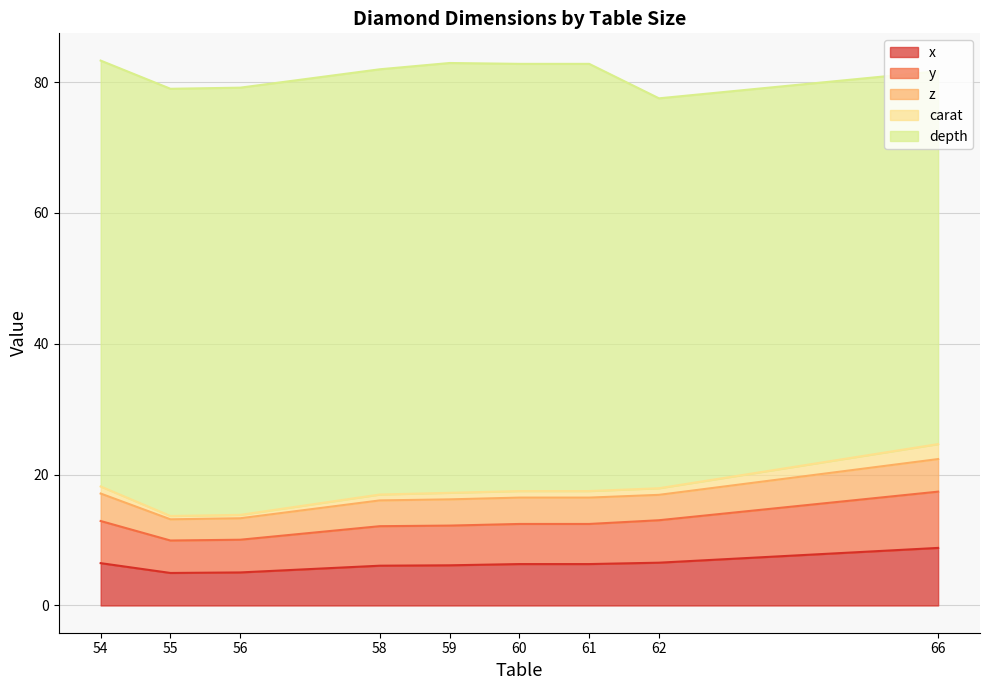

True or false: carat and x cross at least once.

False